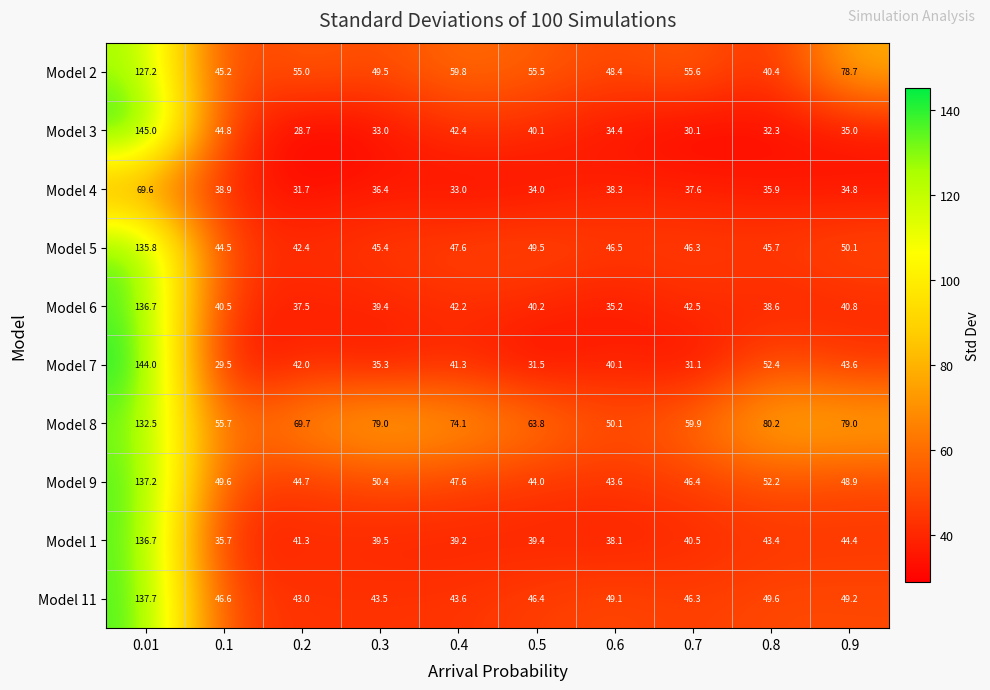

What is the difference between the second highest and second lowest values in the Model 8 series?

24.5